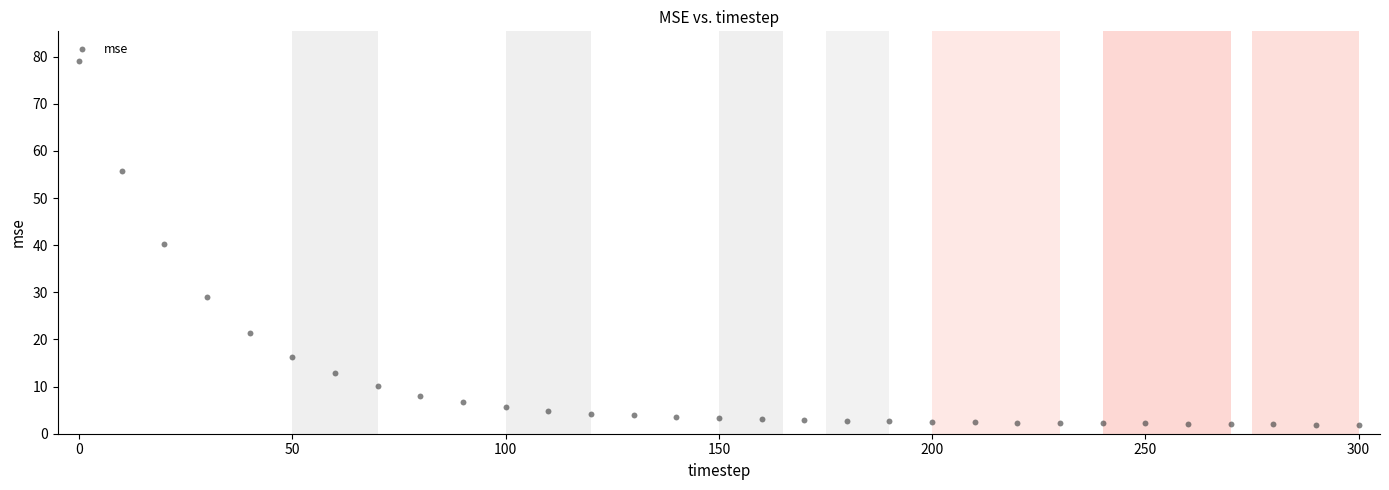

What is the range of X values (max minus min)?

300.0